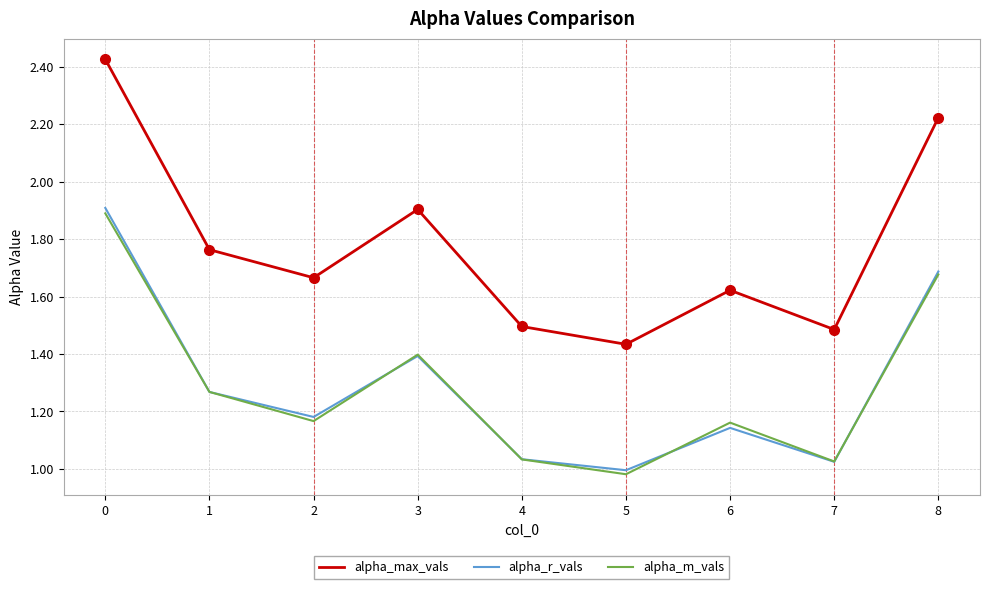

The value of alpha_max_vals at 4 is 1.5. True or false?

True